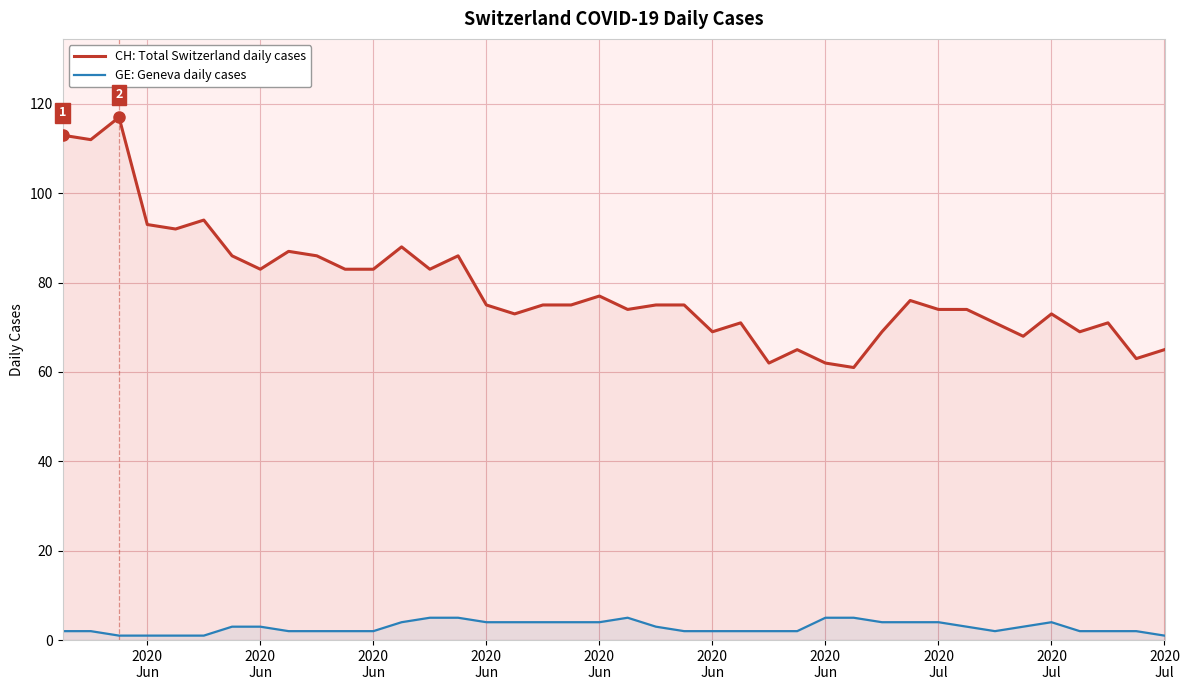

How many categories are shown in the chart?

40